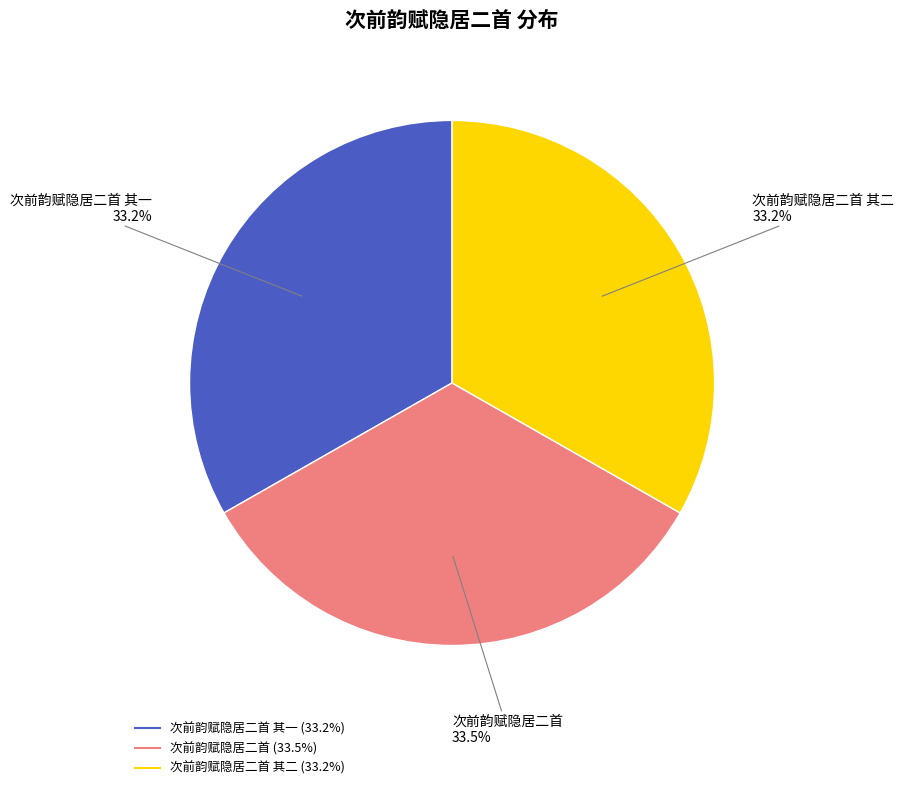

Does any single category account for the majority?

No